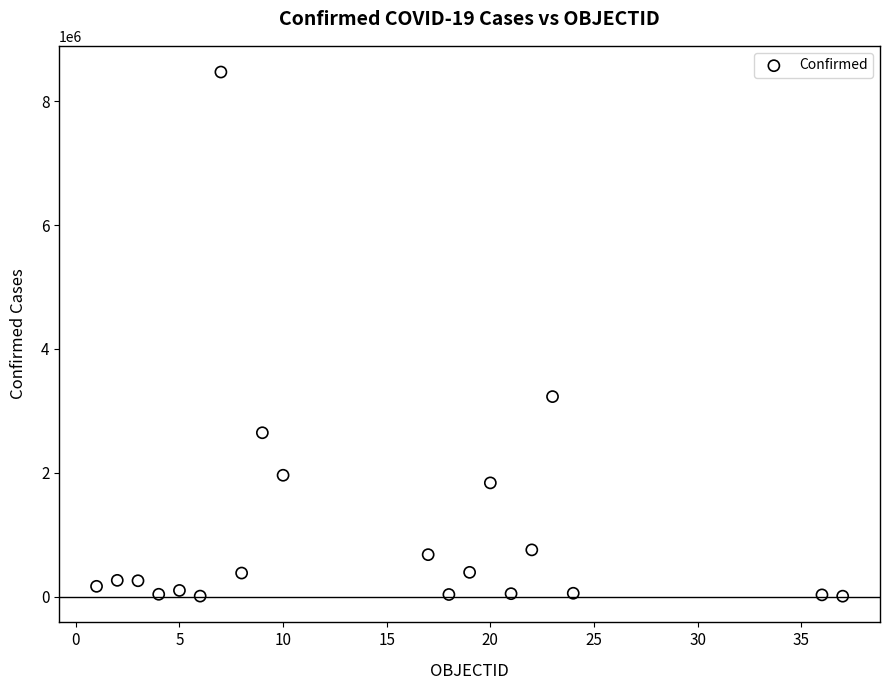

What is the range of X values (max minus min)?

36